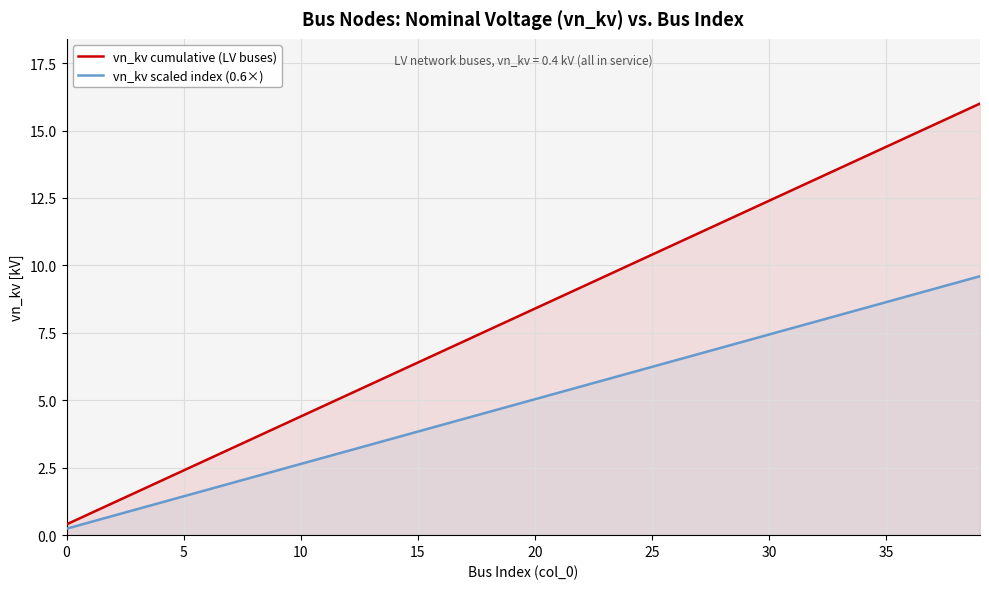

What is the lowest value of the vn_kv scaled index (0.6×) series?

0.2